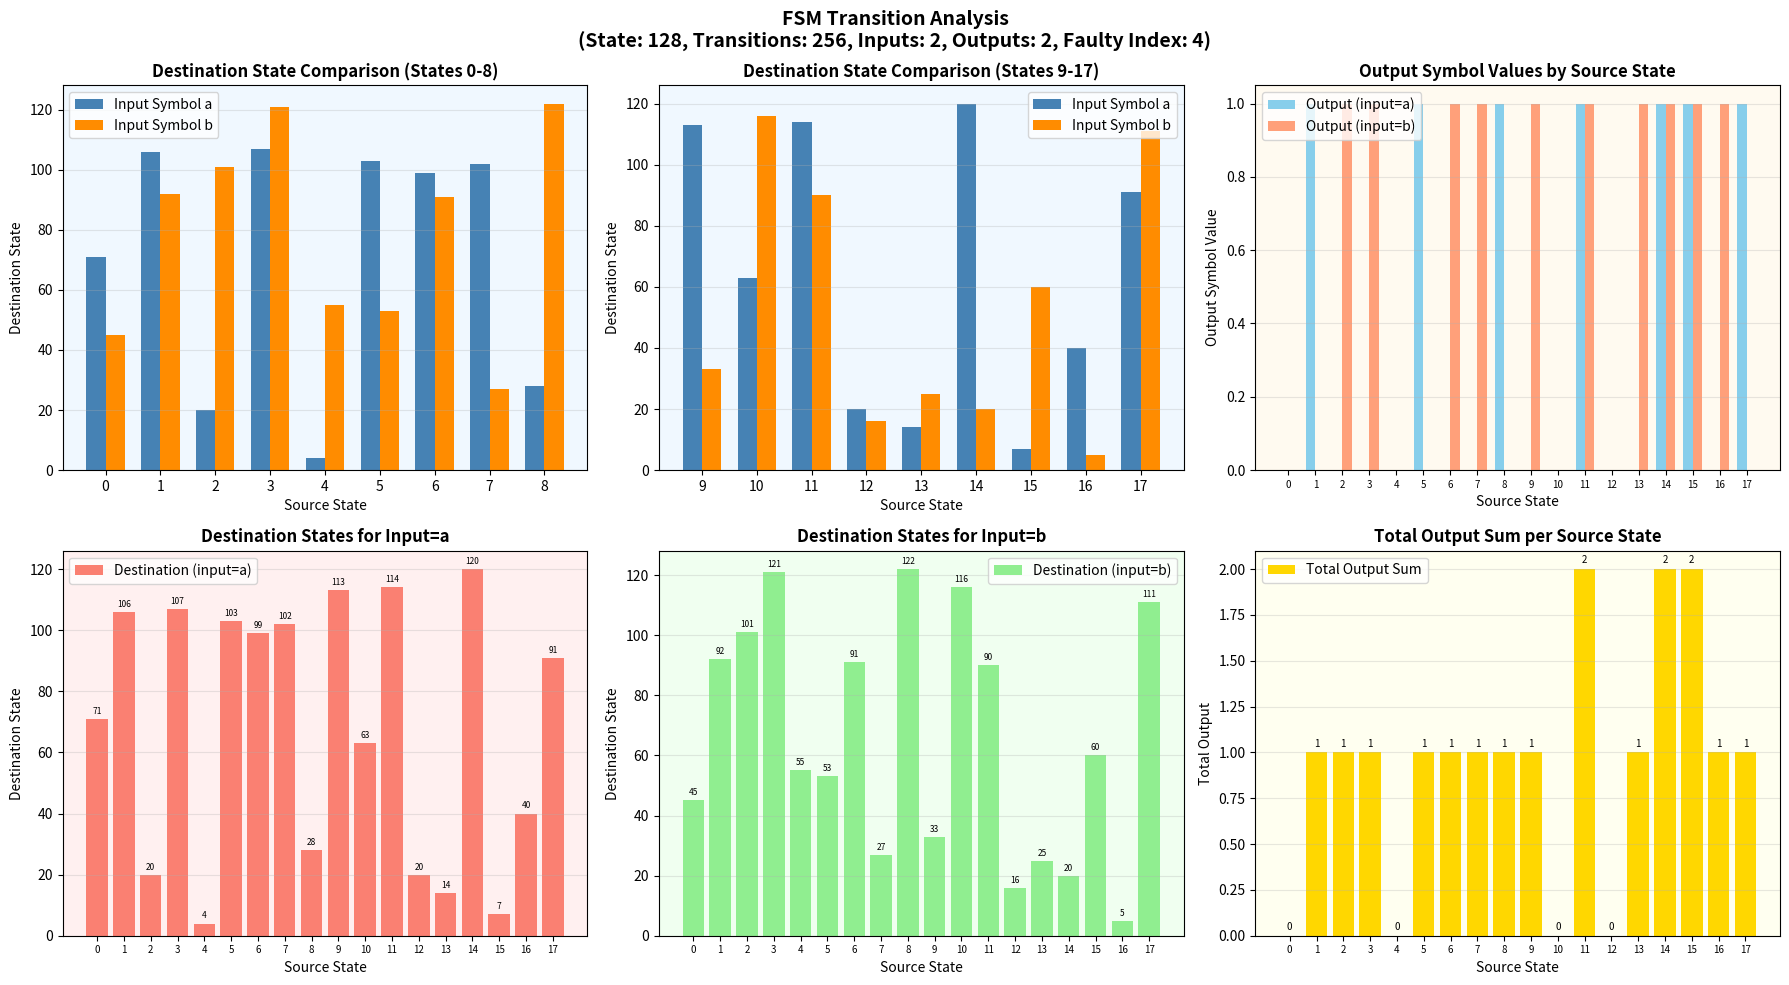

Which series has the largest range (max minus min)?

Input Symbol a